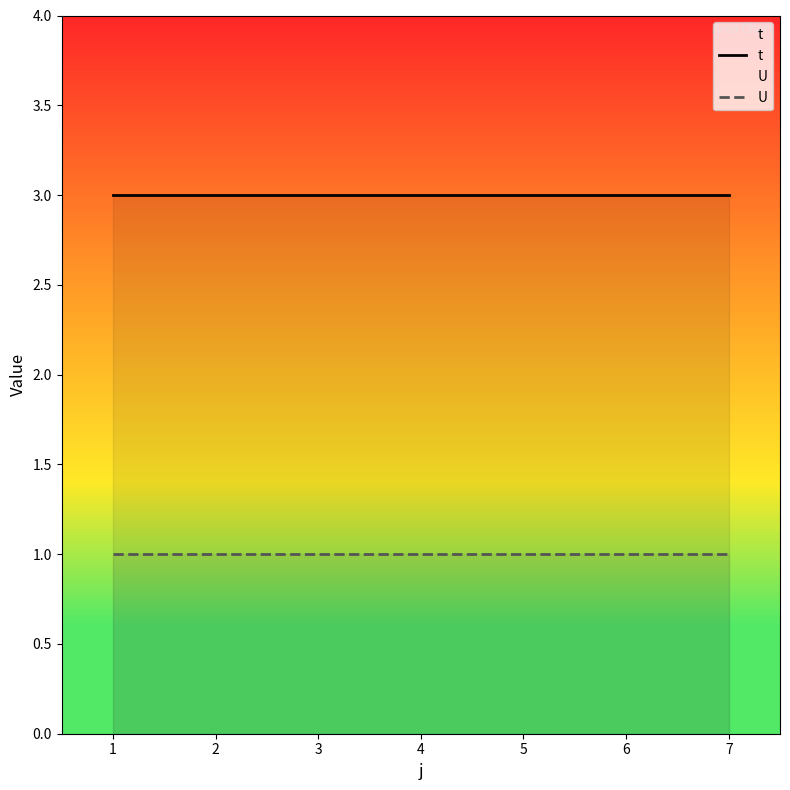

True or false: t has a value of 5 at 4.

False